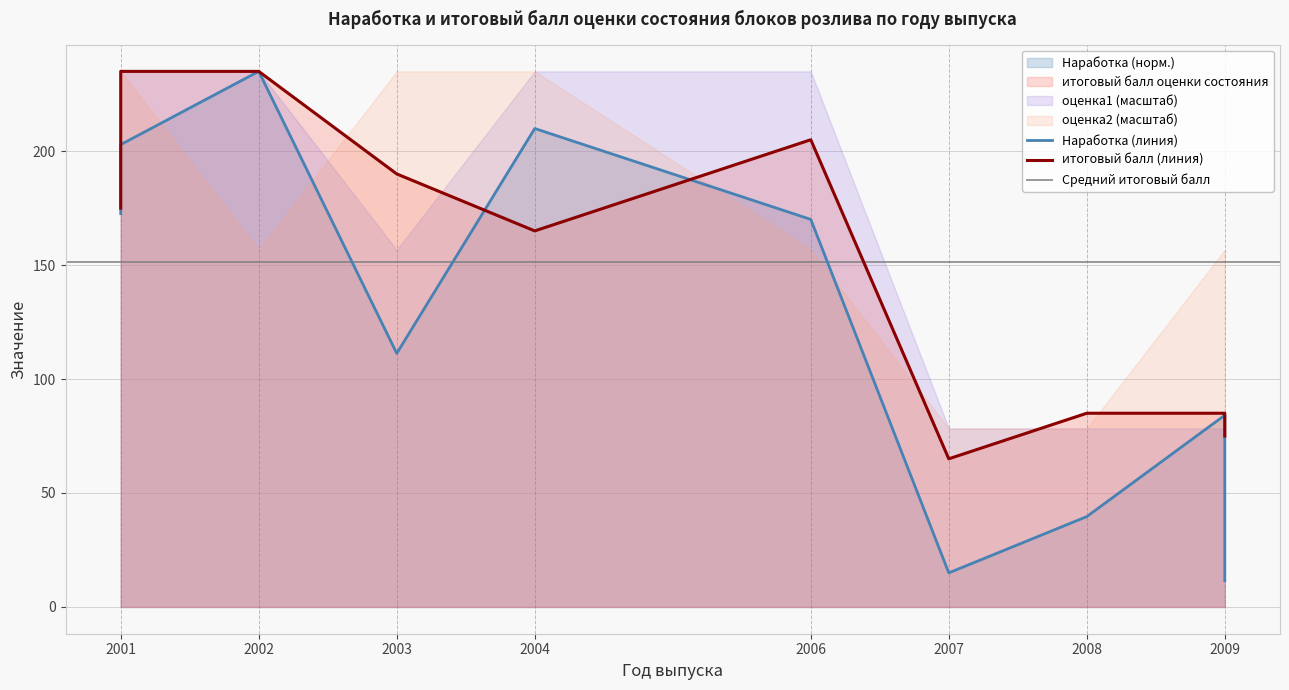

True or false: Наработка has a value of 84.1 at 2009.

True